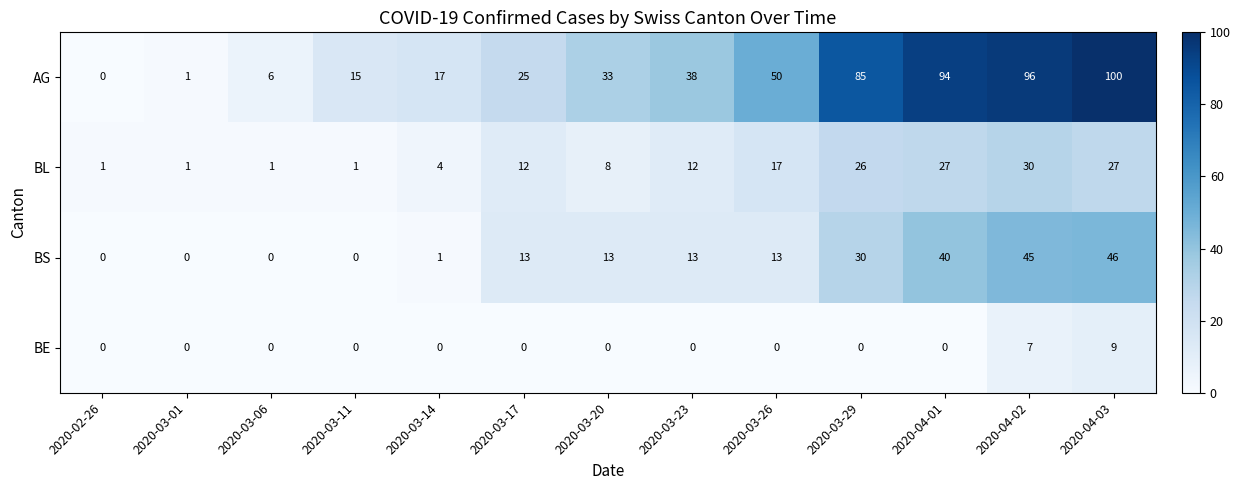

Is the value of BE at 2020-03-06 greater than the value of BL at 2020-03-06?

No